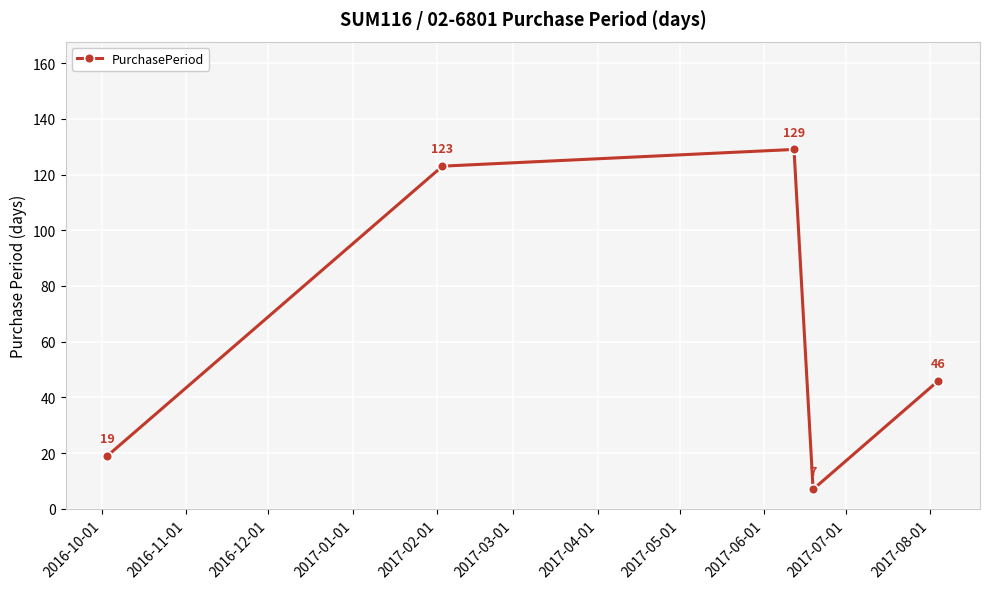

What is the greatest value displayed?

129